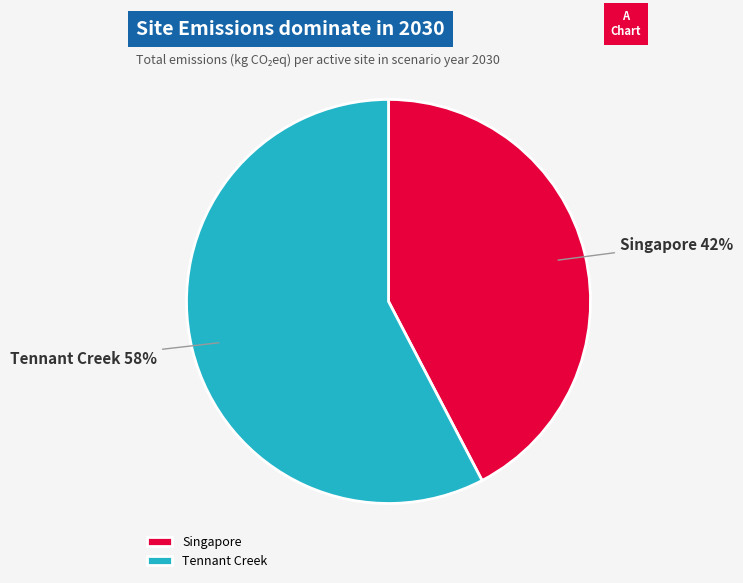

What is the ratio of the value at Tennant Creek to the value at Singapore?

1.4